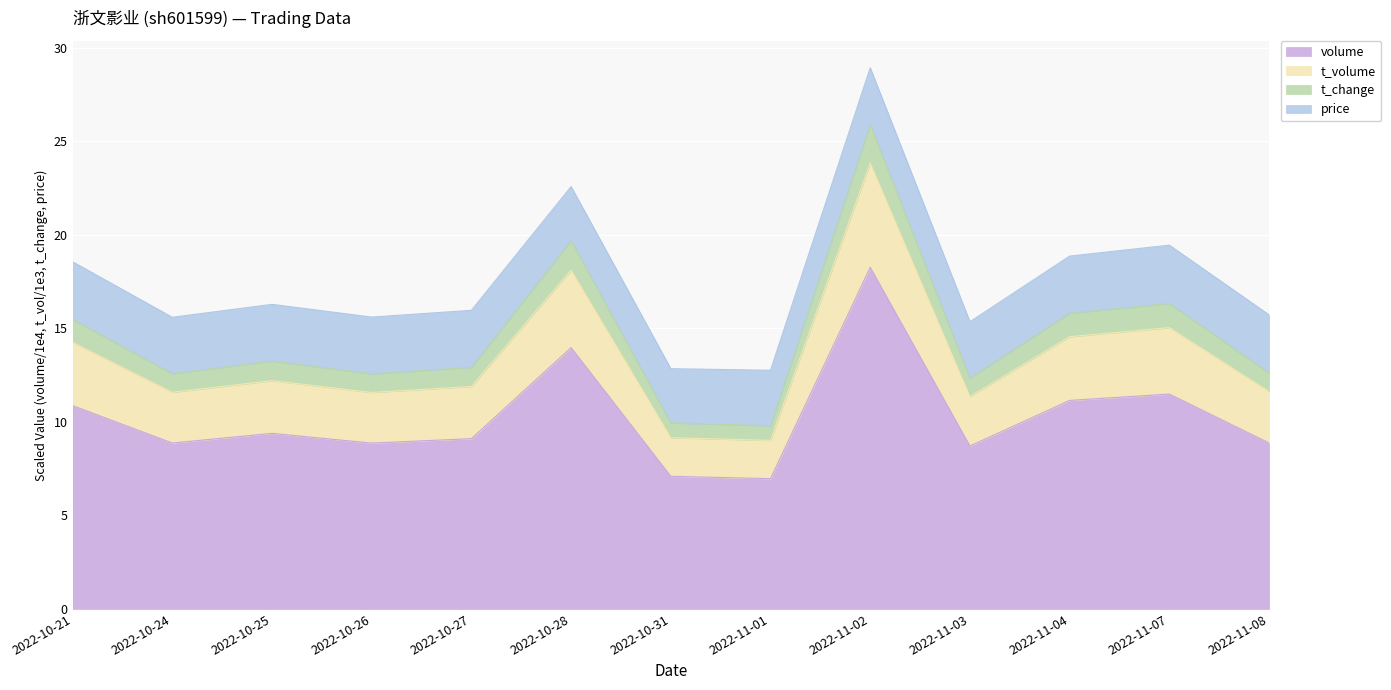

What is the total value across all series at 2022-11-07?

19.5